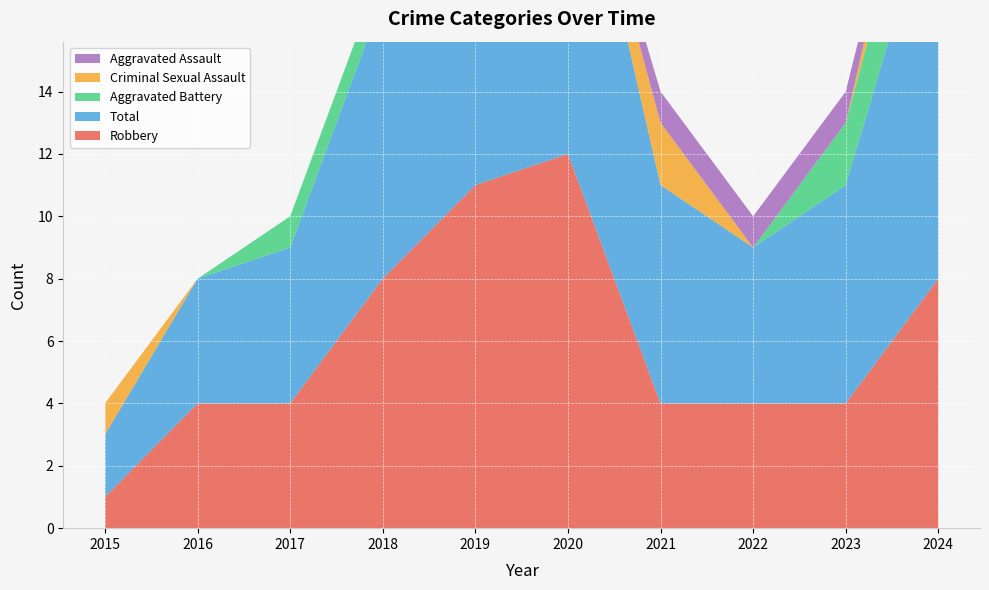

Reading right to left, extract all data points from this chart.

Robbery: 2024=8	2023=4	2022=4	2021=4	2020=12	2019=11	2018=8	2017=4	2016=4	2015=1
Total: 2024=13	2023=7	2022=5	2021=7	2020=12	2019=11	2018=9	2017=5	2016=4	2015=2
Aggravated Battery: 2024=3	2023=2	2022=0	2021=0	2020=0	2019=0	2018=1	2017=1	2016=0	2015=0
Criminal Sexual Assault: 2024=2	2023=0	2022=0	2021=2	2020=0	2019=0	2018=0	2017=0	2016=0	2015=1
Aggravated Assault: 2024=0	2023=1	2022=1	2021=1	2020=0	2019=0	2018=0	2017=0	2016=0	2015=0